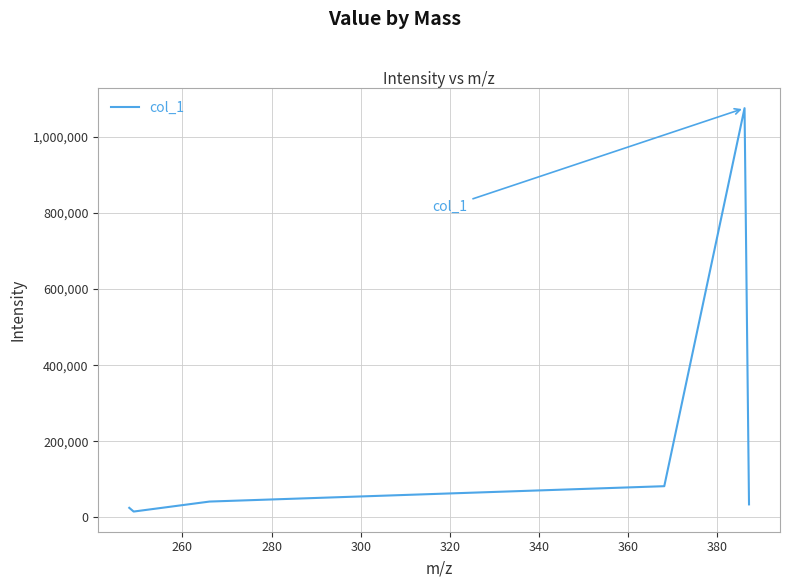

Reading right to left, extract all data points from this chart.

33706.2	1076122.6	81575.0	41132.4	14841.9	24644.6